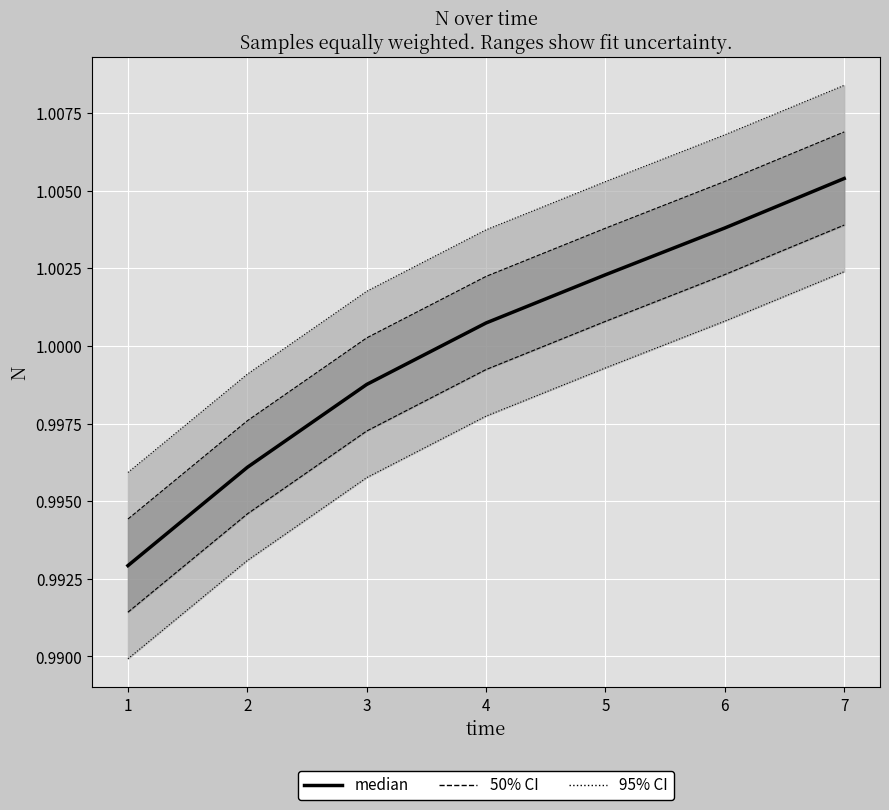

What is the highest value of the median series?

1.0